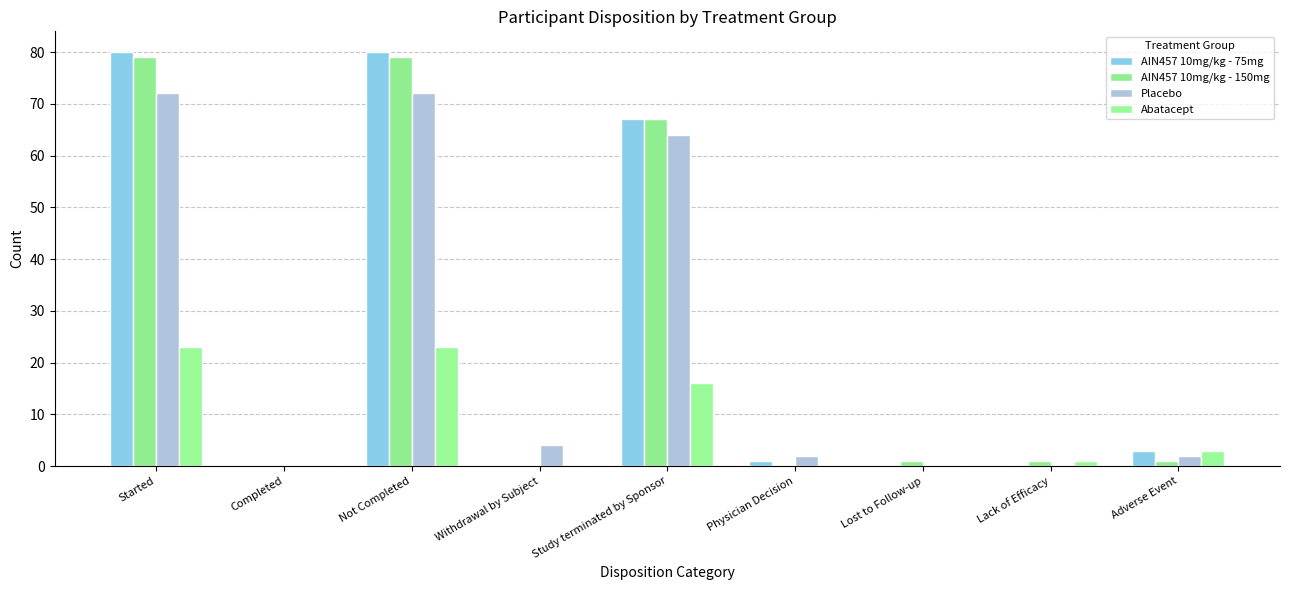

Is the value of Placebo at Study terminated by Sponsor greater than the value of AIN457 10mg/kg - 75mg at Started?

No